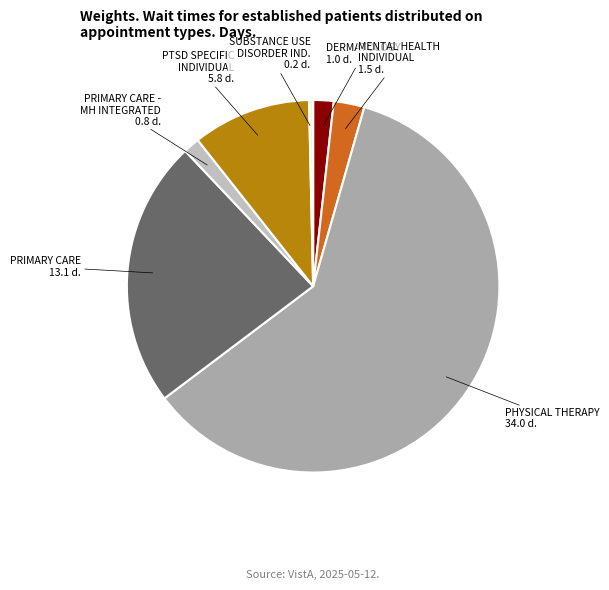

What is the largest slice in the pie chart?

PHYSICAL THERAPY